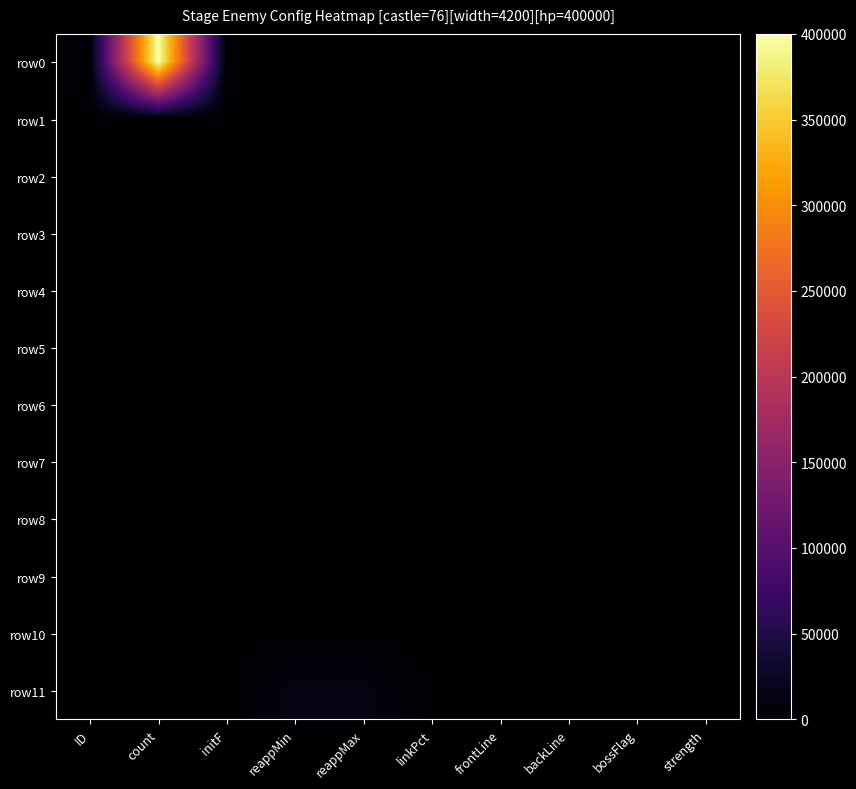

Rank the series by their maximum value, from highest to lowest.

row0, row11, row1, row2, row3, row6, row9, row8, row7, row10, row4, row5